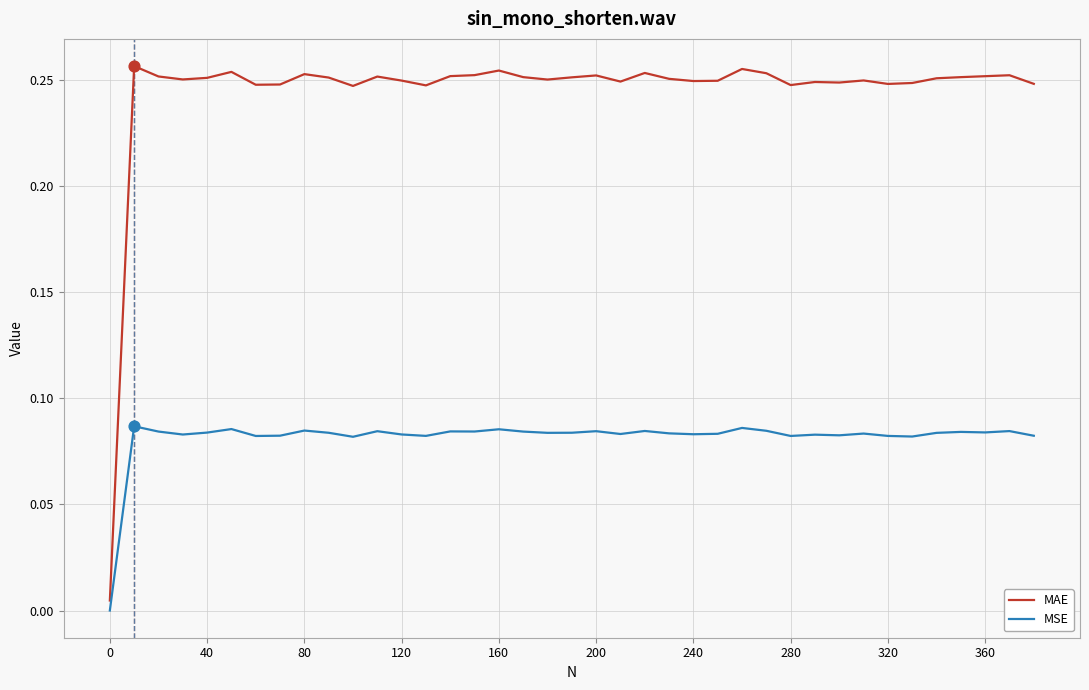

Rank the series by their average value, from highest to lowest.

MAE, MSE